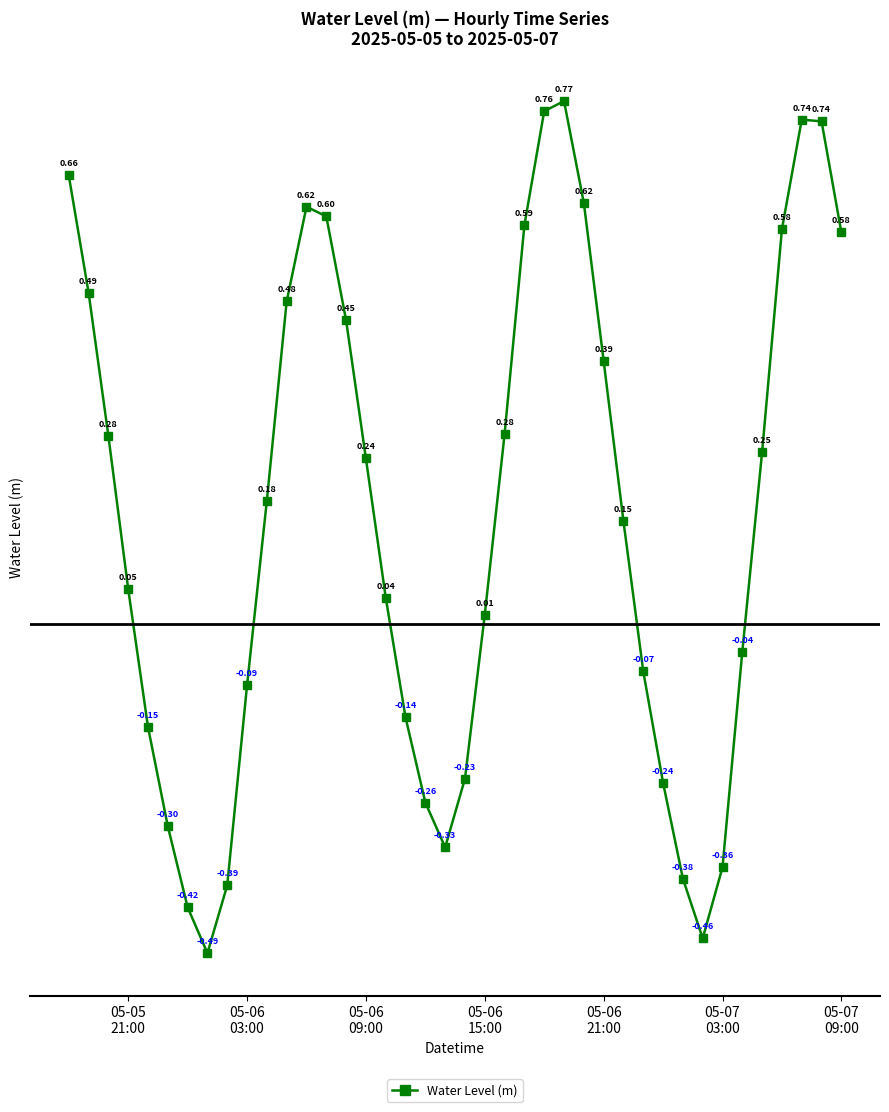

What is the difference between the second highest and minimum values?

1.2